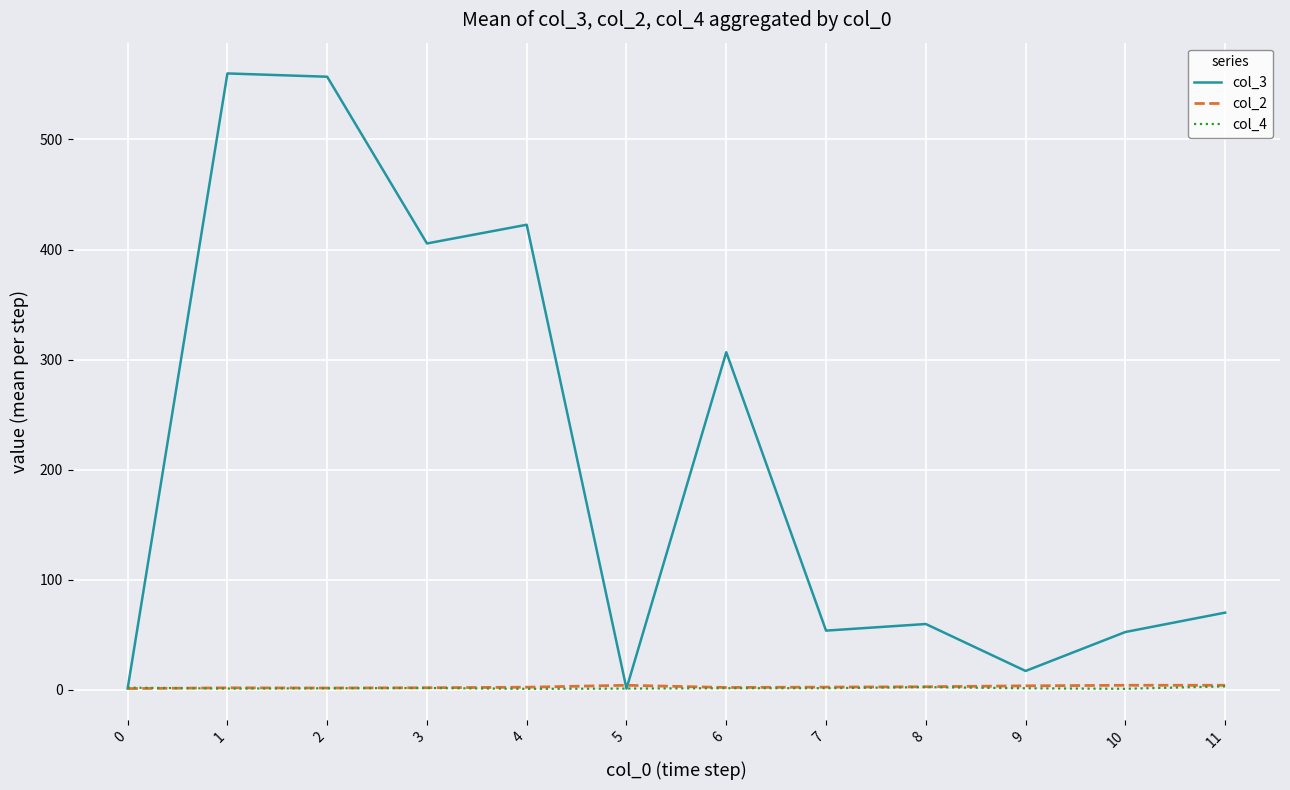

What is the minimum value for col_3?

1.0